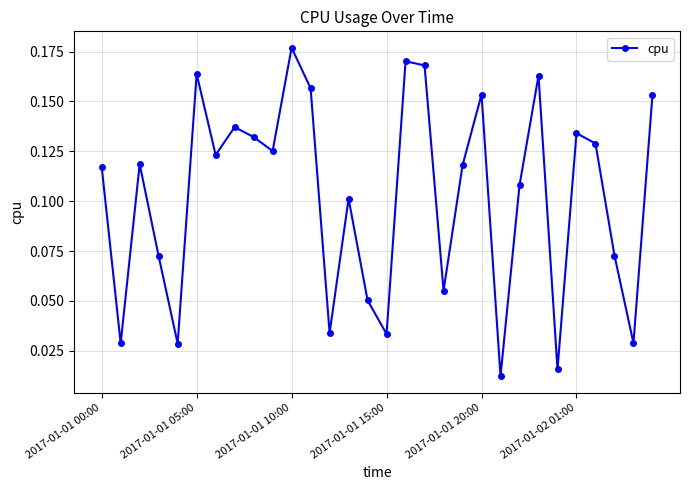

How many interior local valleys (lower than both neighbors) does the data have?

10